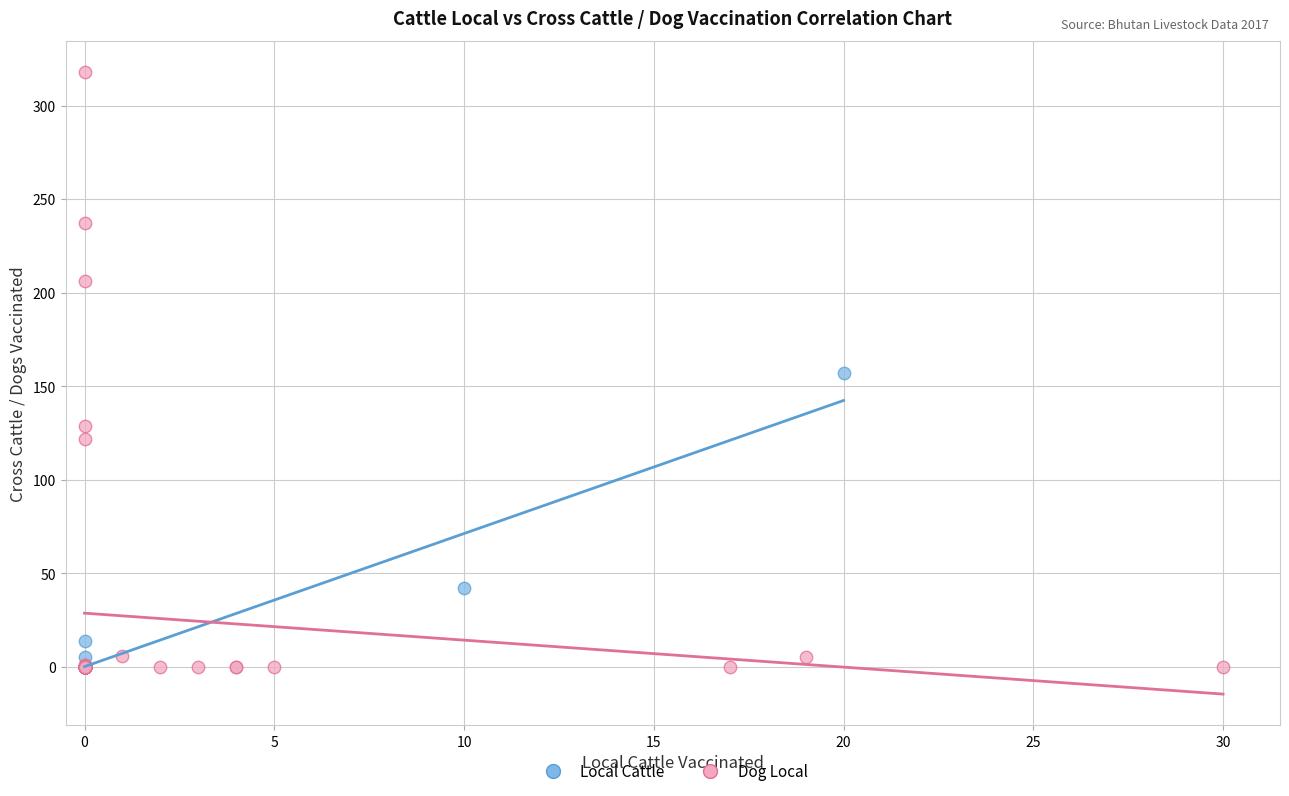

Which series contains the highest Y value?

Dog Local